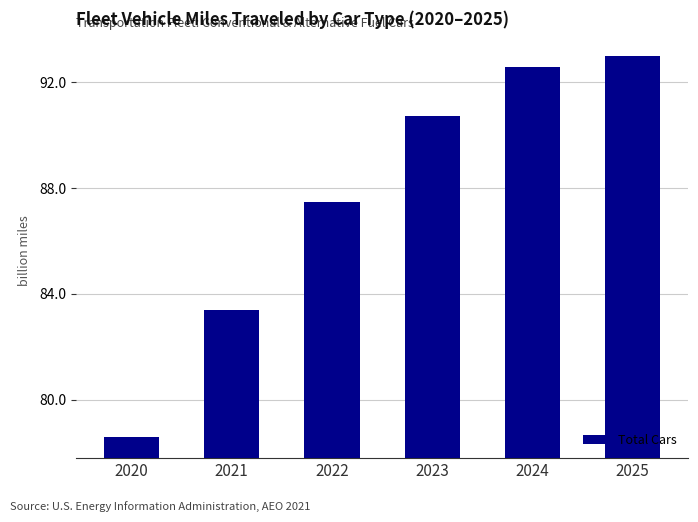

At which category does the chart reach its minimum across all series?

2020